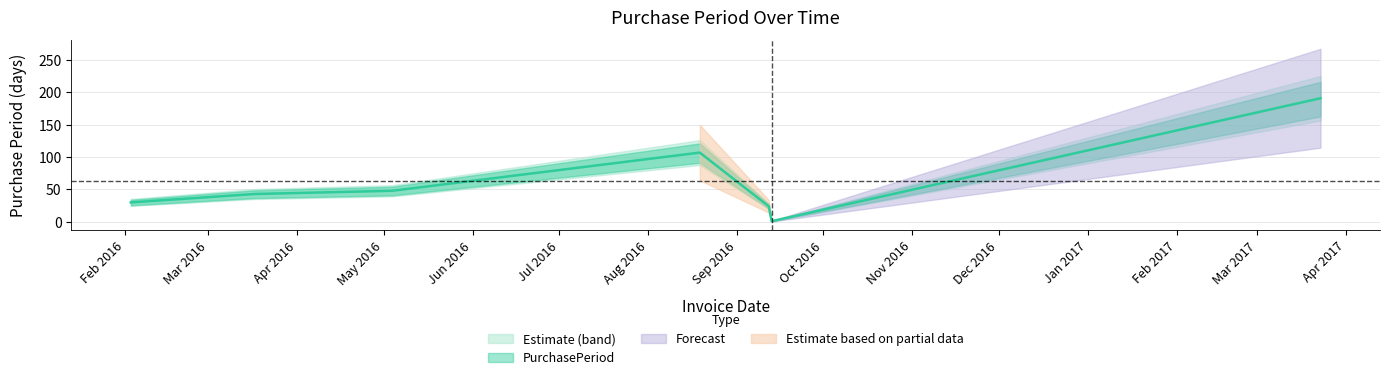

The value at 2016-09-13 is 1. True or false?

False